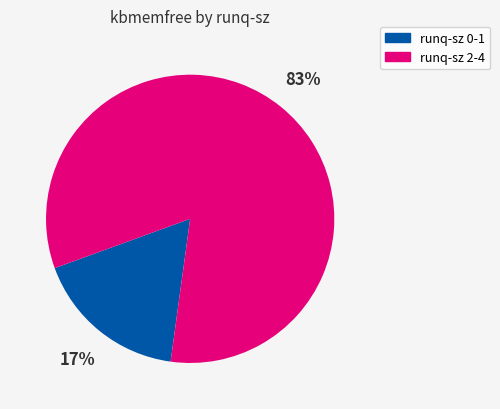

Does any single category account for the majority?

Yes